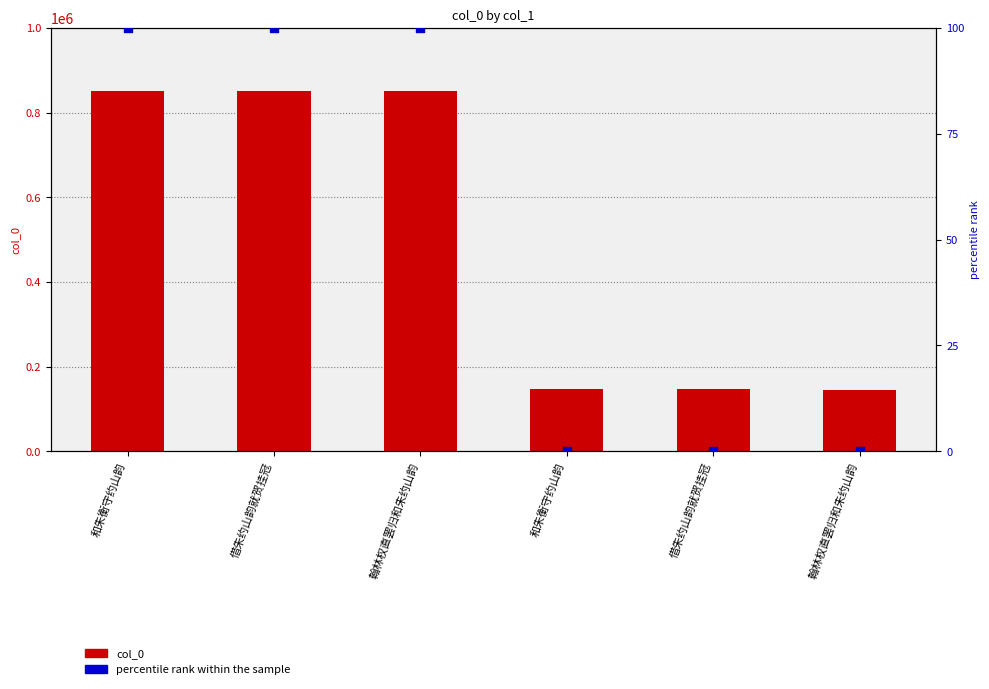

At how many categories does at least one series exceed 471707?

3